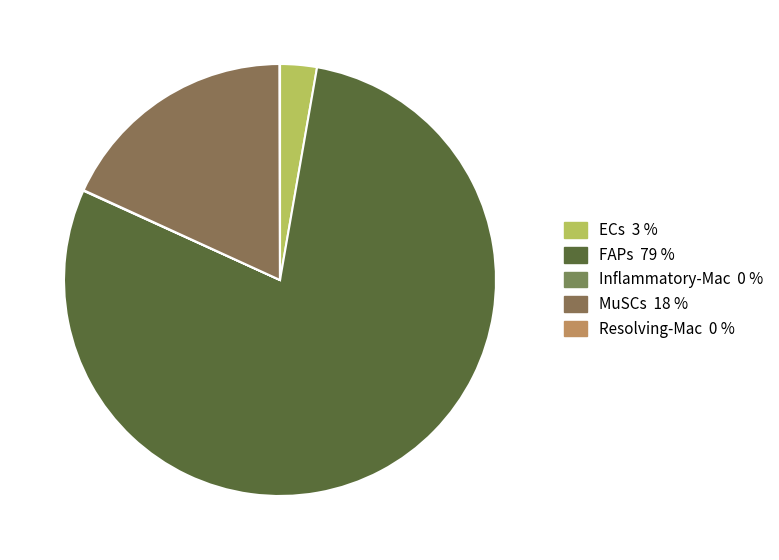

What percentage do ECs and Inflammatory-Mac together represent?

2.8%